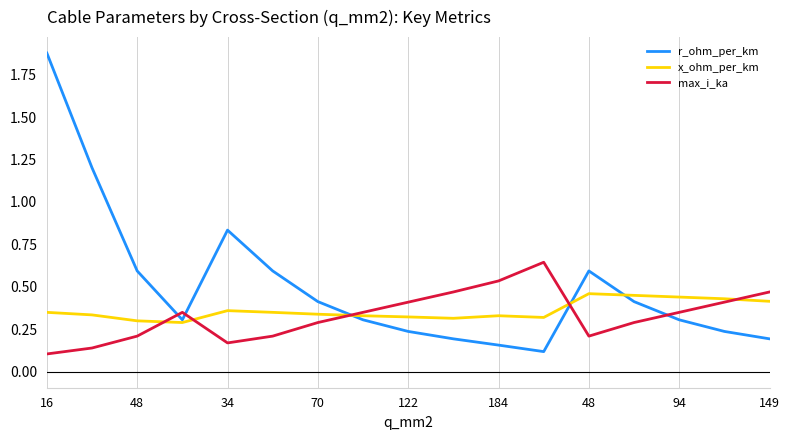

Which series has the largest total across all categories?

r_ohm_per_km